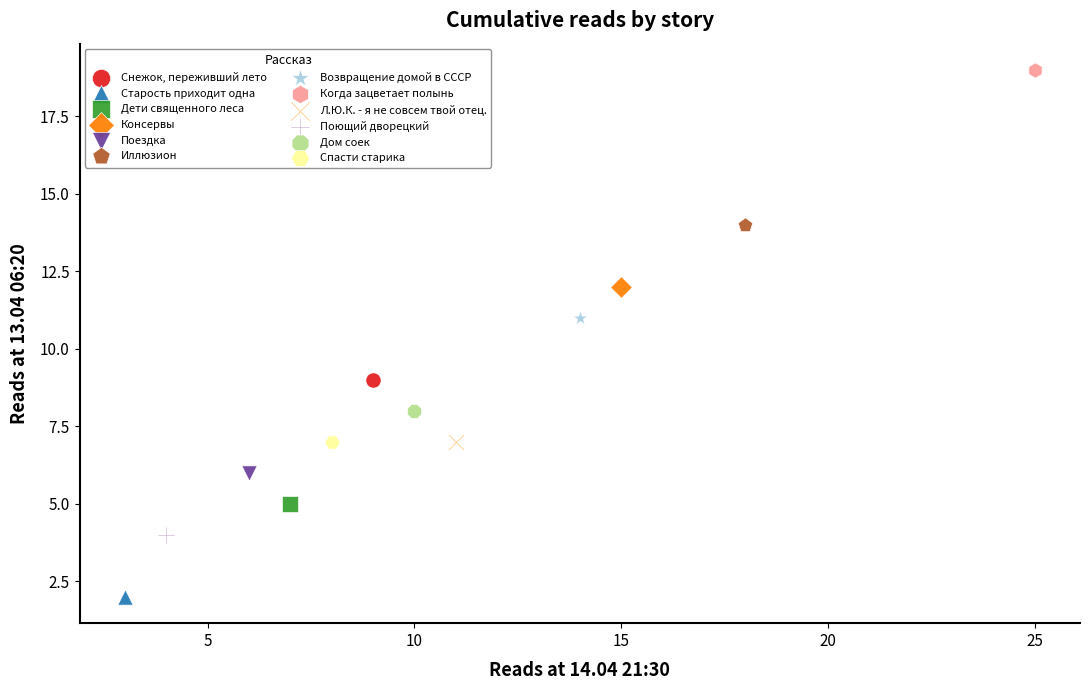

What are all the series names shown in the legend?

Снежок, переживший лето, Старость приходит одна, Дети священного леса, Консервы, Поездка, Иллюзион, Возвращение домой в СССР, Когда зацветает полынь, Л.Ю.К. - я не совсем твой отец., Поющий дворецкий, Дом соек, Спасти старика